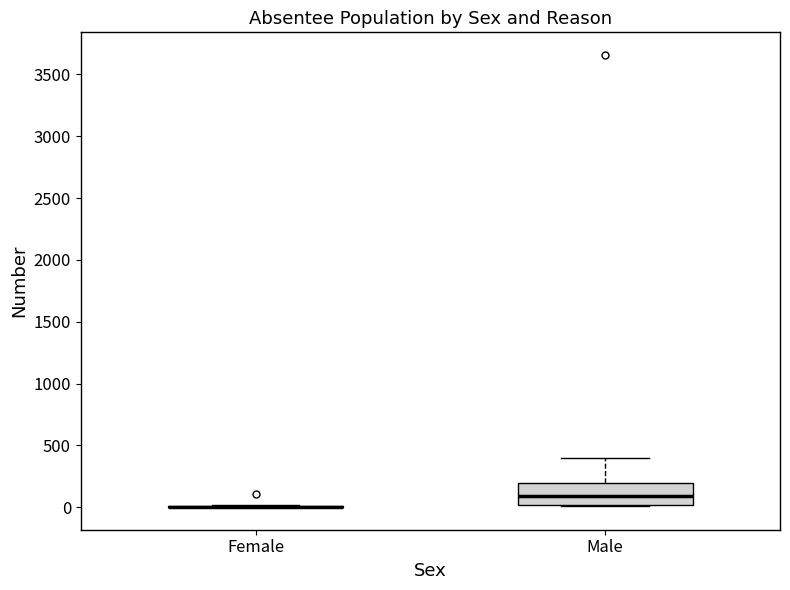

Which box is the tallest, from its lower edge to its upper edge?

Male